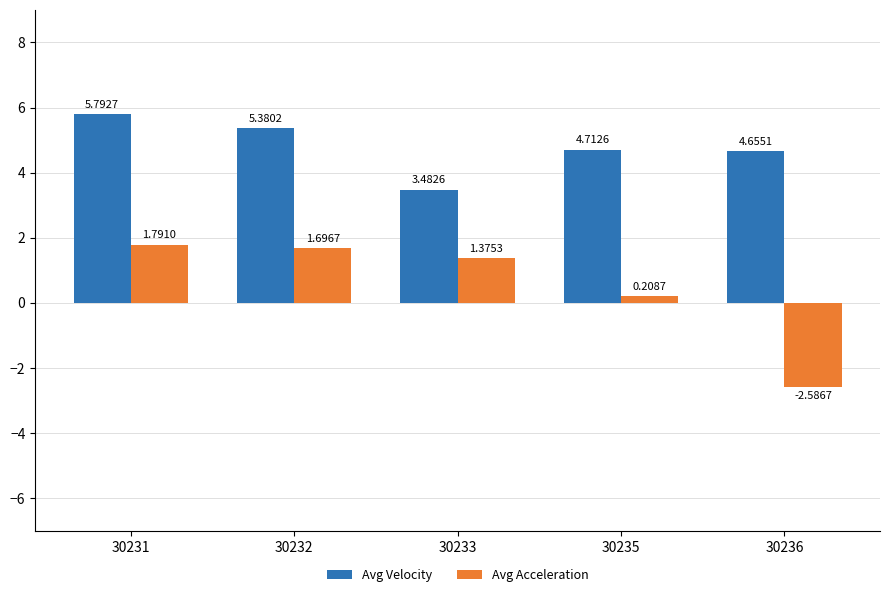

What is the difference between the maximum and minimum values in the Avg Velocity series?

2.3